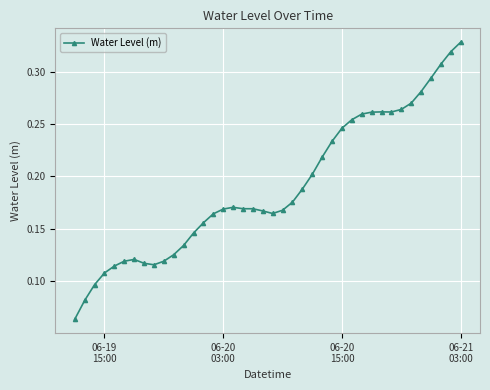

What is the sum of all values?

7.6